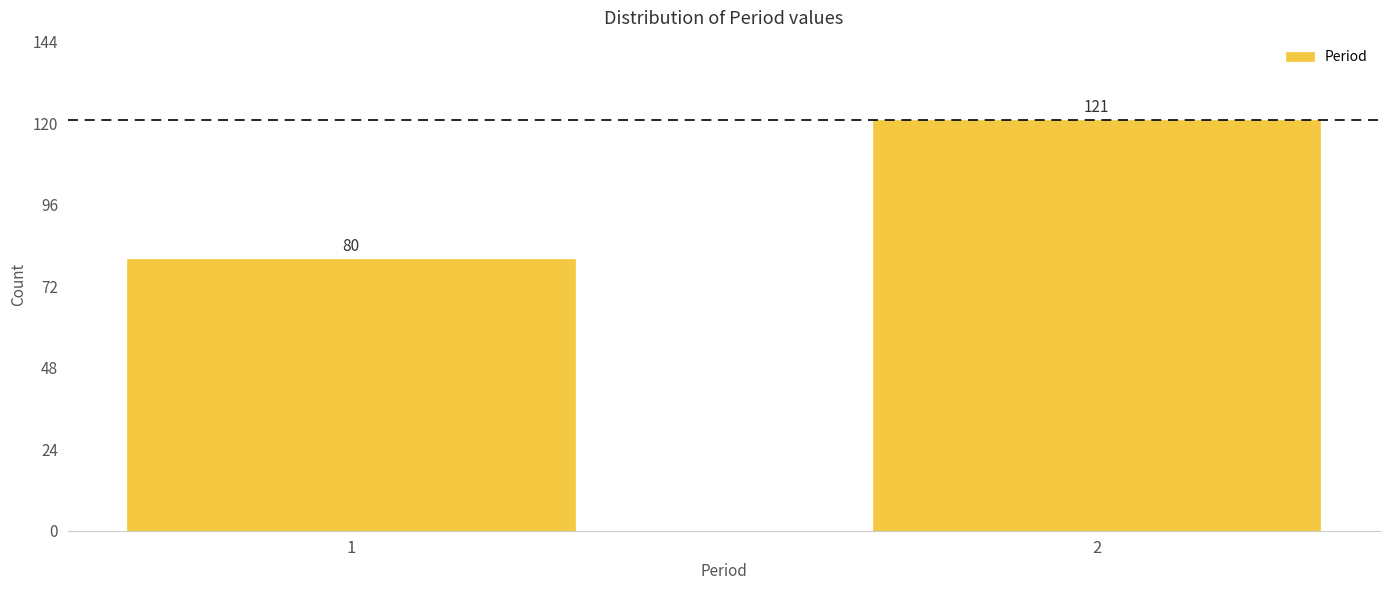

Reading right to left, extract all data points from this chart.

121	80